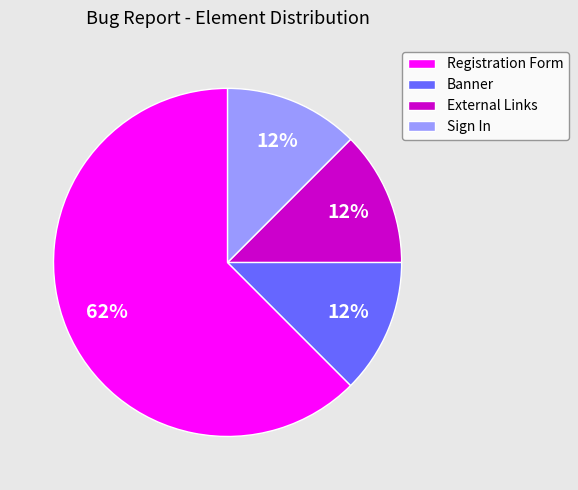

Does Banner represent more than half of the total?

No